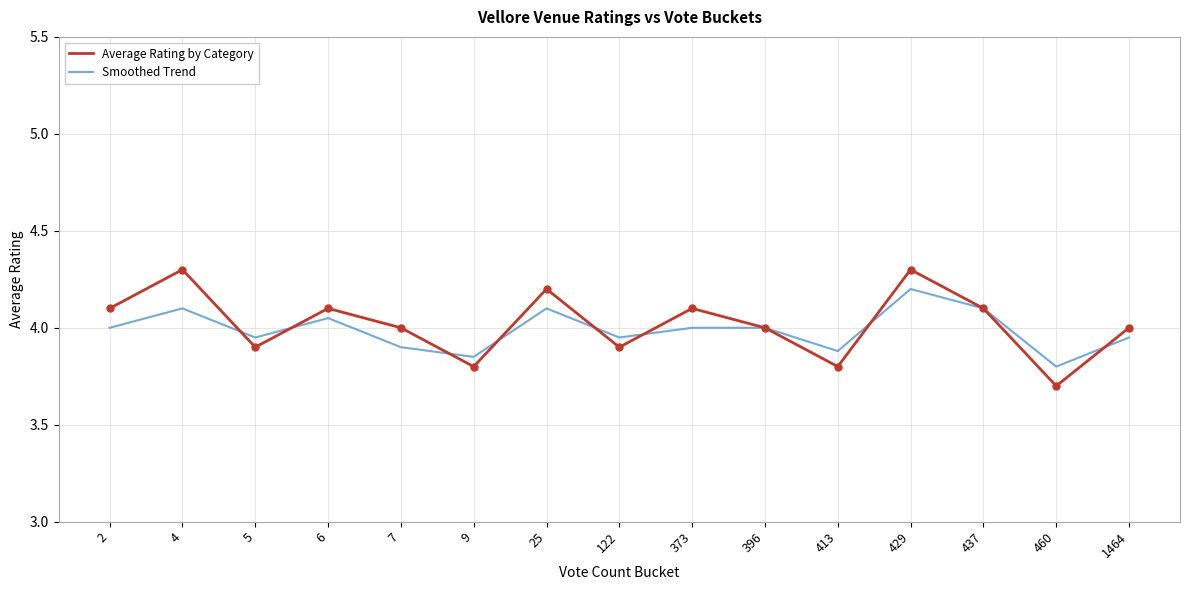

Read the Average Rating by Category value at 373.

4.1